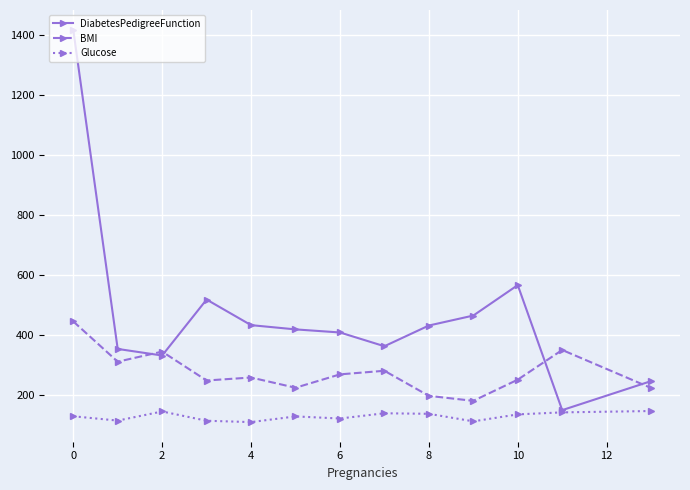

Which series has the widest spread of values?

DiabetesPedigreeFunction